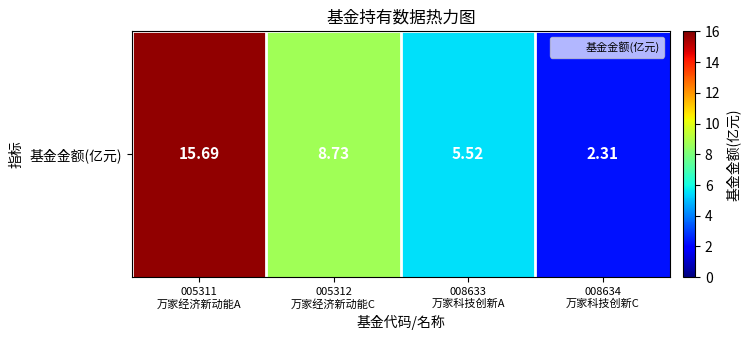

The value at 008633
万家科技创新A is 5.5. True or false?

True